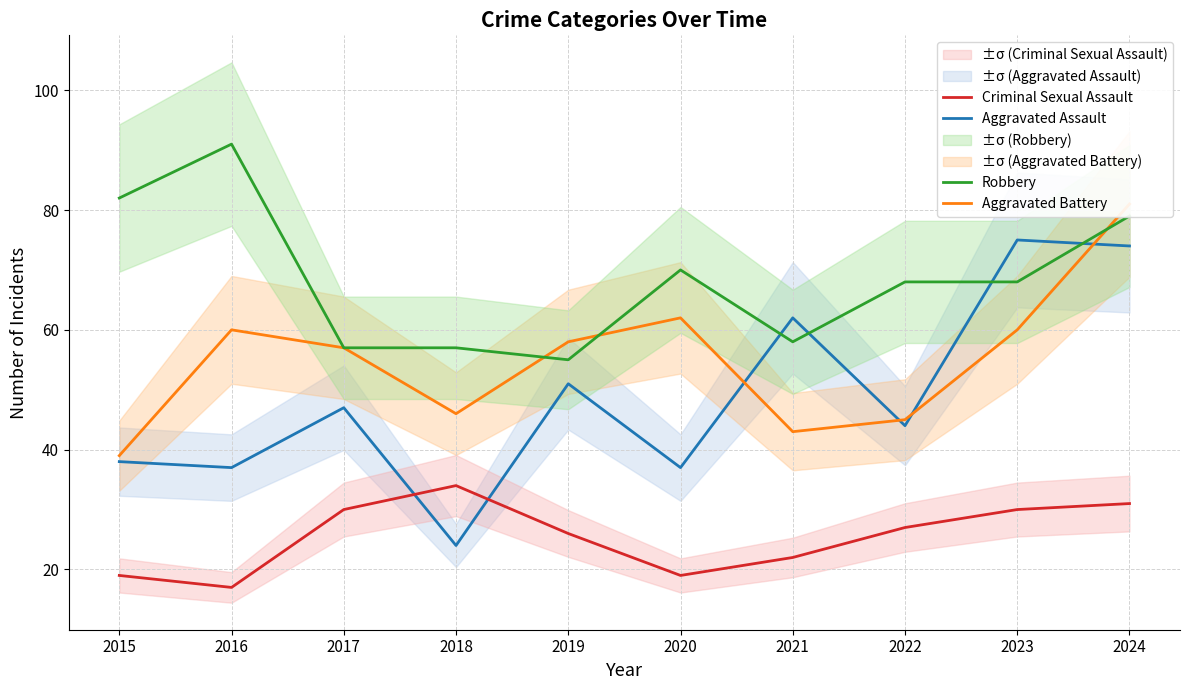

The Robbery series shows 48 at 2015. True or false?

False